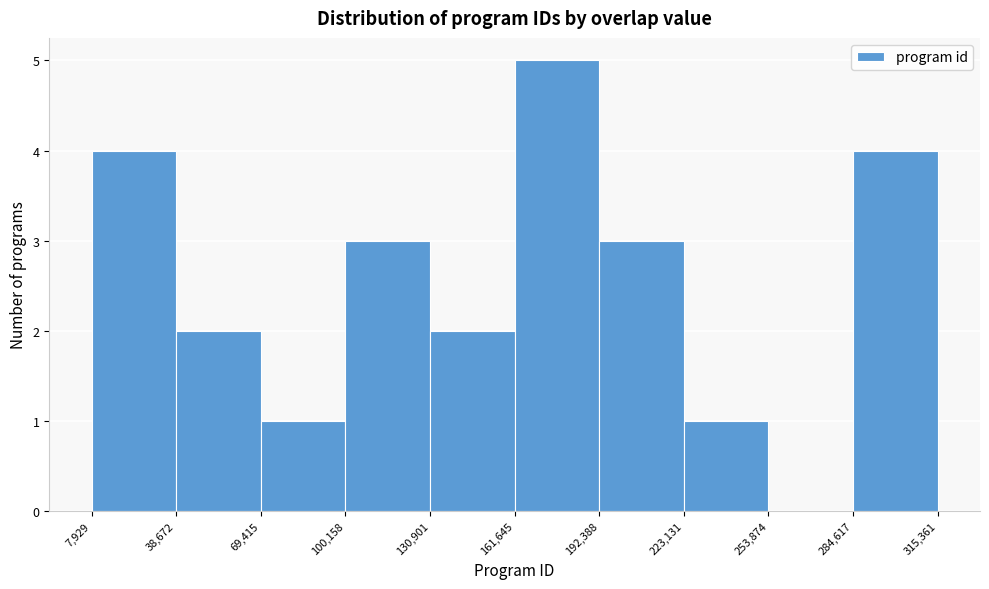

Reading left to right, list every bar in this chart as the range it spans on the x-axis followed by its height. The values are not printed on the chart, so give them approximately, as read against the axis.

7,929 to 38,672: 4
38,672 to 69,415: 2
69,415 to 100,158: 1
100,158 to 130,901: 3
130,901 to 161,645: 2
161,645 to 192,388: 5
192,388 to 223,131: 3
223,131 to 253,874: 1
253,874 to 284,617: 0
284,617 to 315,361: 4